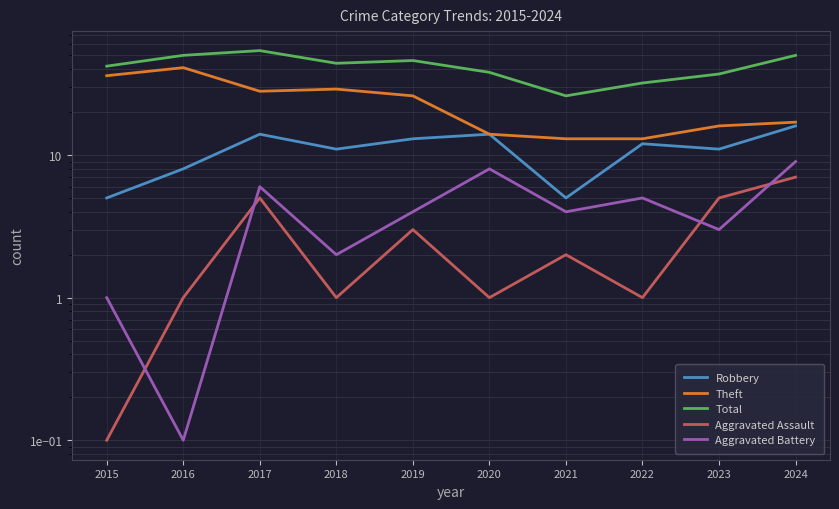

Which series has the largest total across all categories?

Total